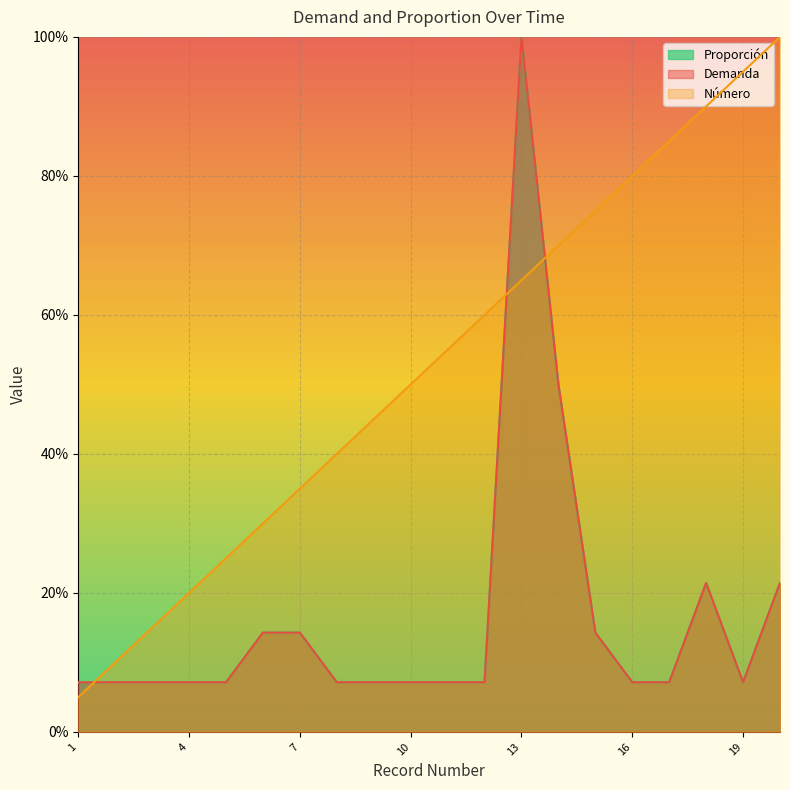

True or false: Proporción and Demanda cross at least once.

False